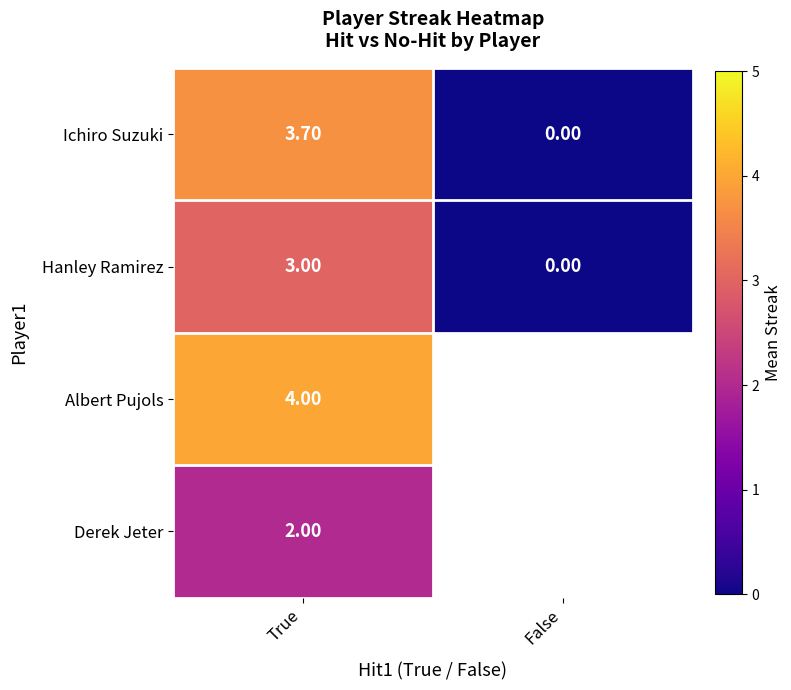

What is the sum of the Hanley Ramirez values at True and False?

3.0